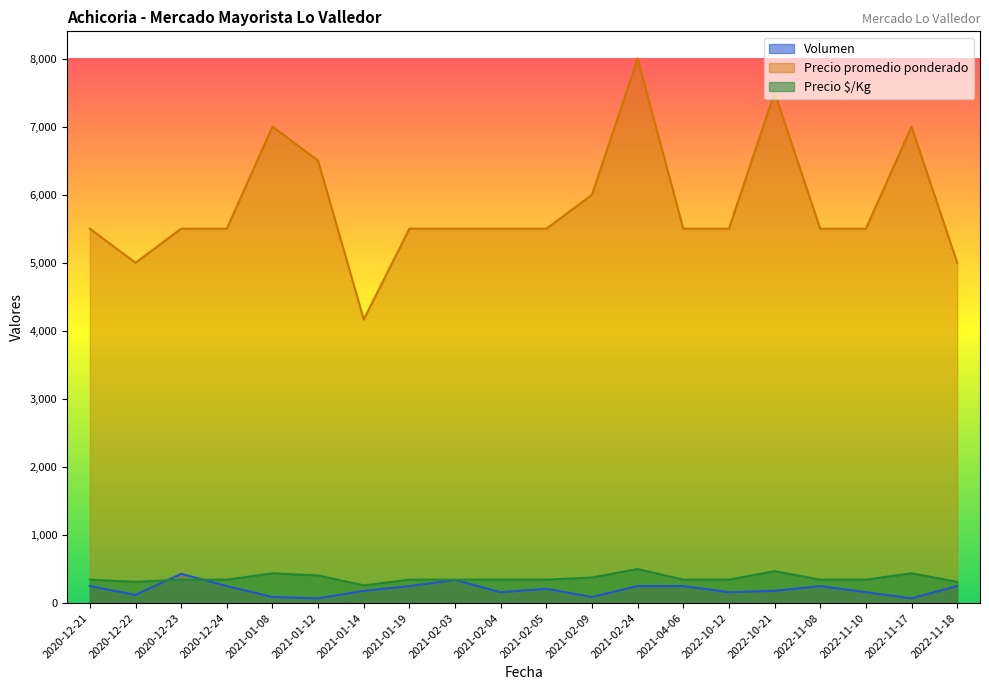

How many series are shown in this chart?

3